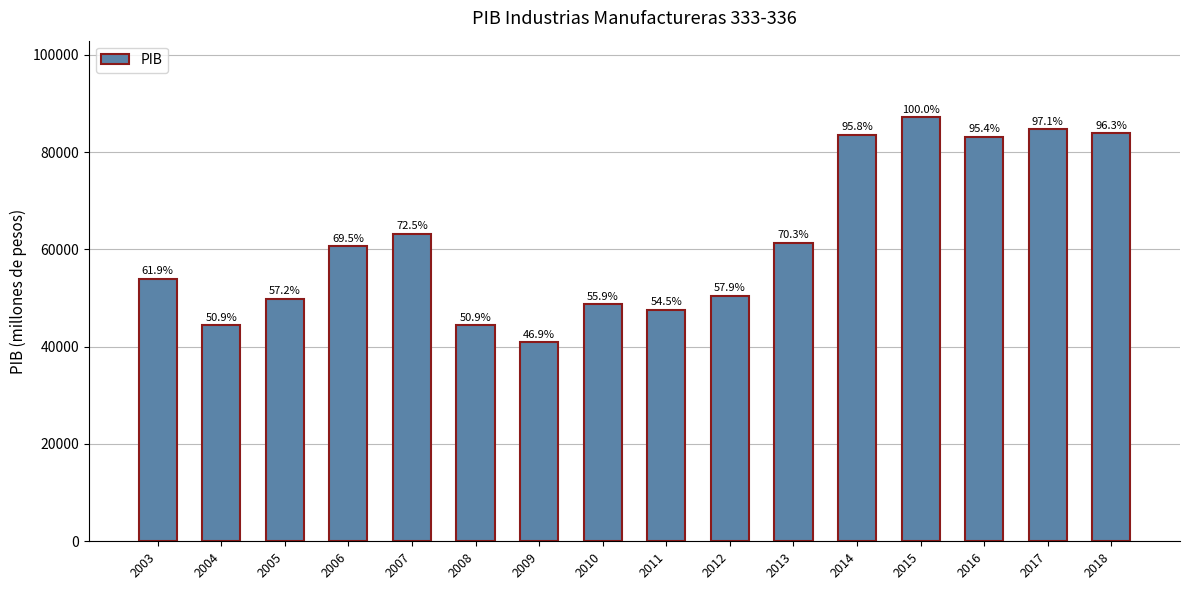

What is the approximate value at 2011?

47567.8